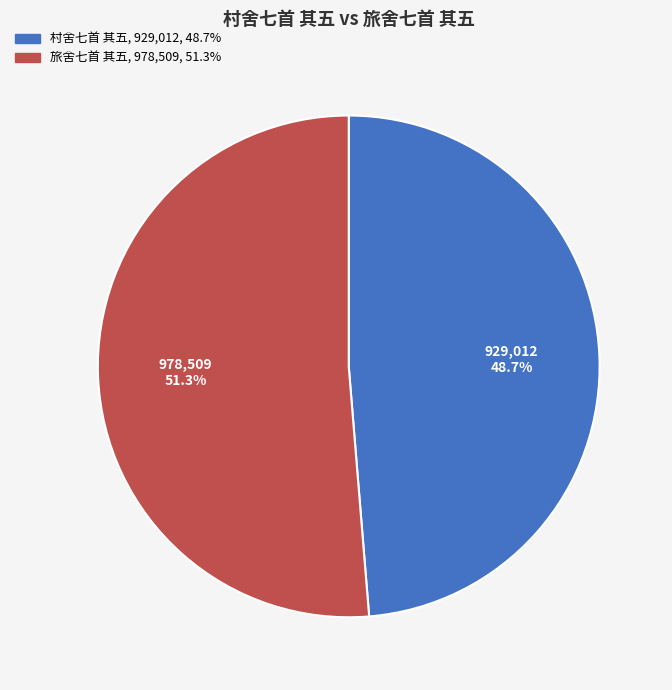

Is it true that 旅舍七首 其五 is 64% of the pie?

False